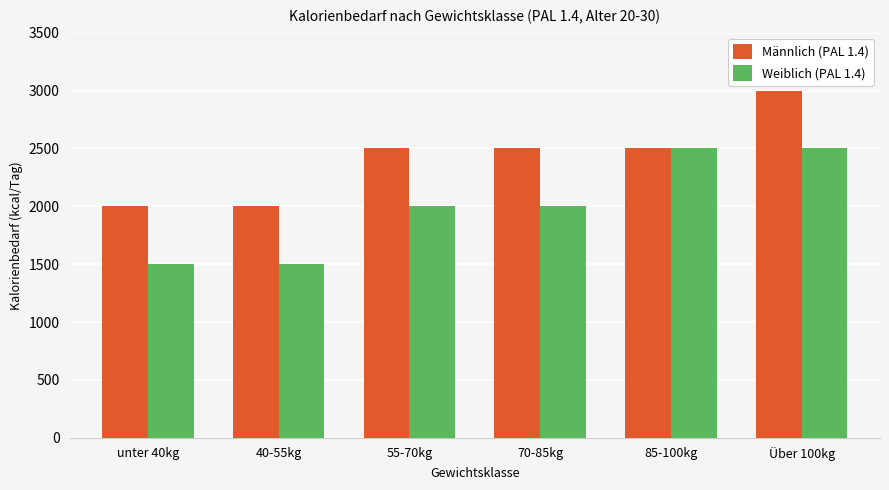

What is the average value of the Männlich (PAL 1.4) series?

2417